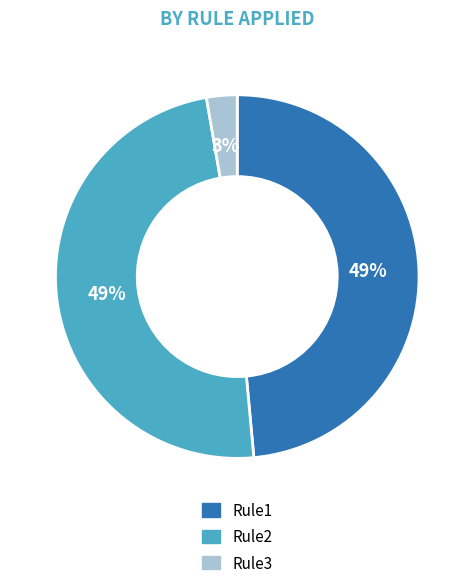

Do Rule2 and Rule1 together represent more than half of the pie?

Yes